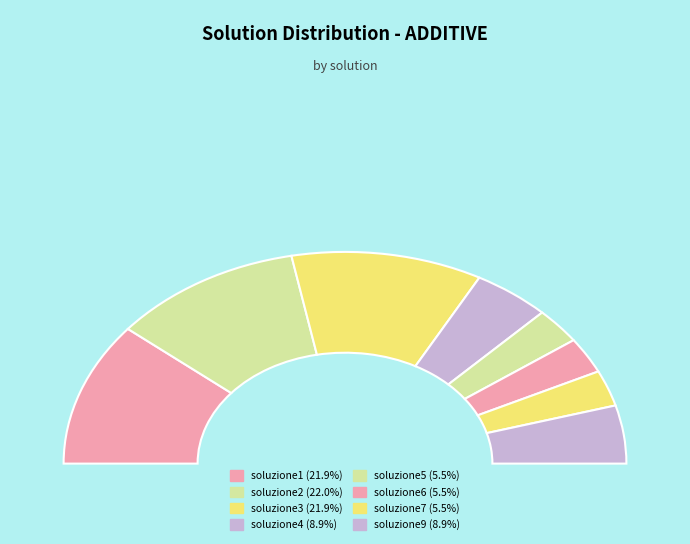

The soluzione2 slice represents 10% of the pie. True or false?

False